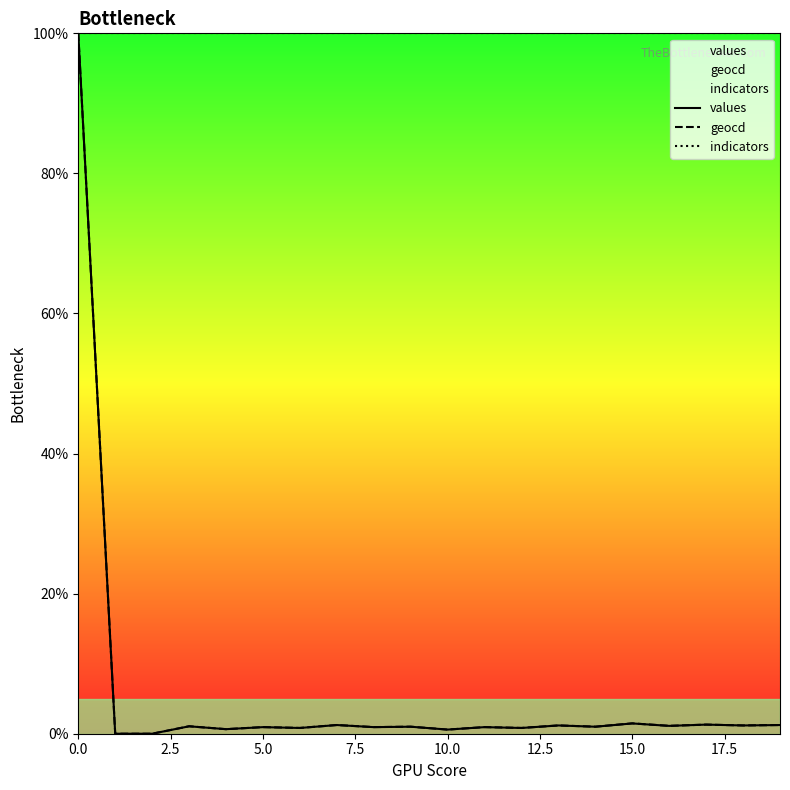

What are all the series names shown in the legend?

values, geocd, indicators